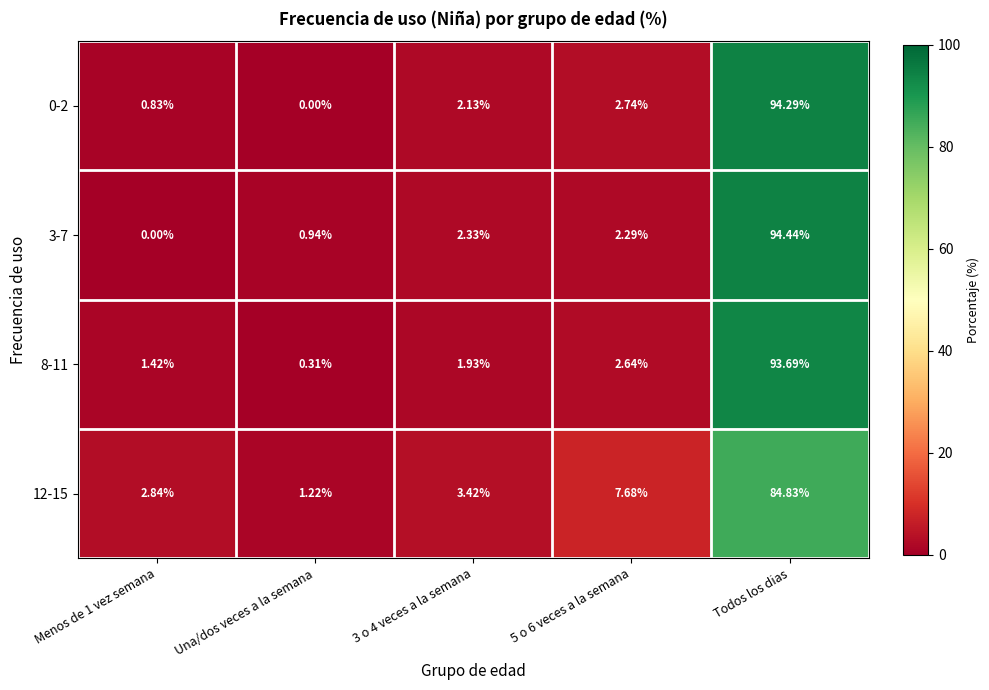

Is the value of 0-2 at Una/dos veces a la semana greater than the value of 8-11 at Todos los dias?

No